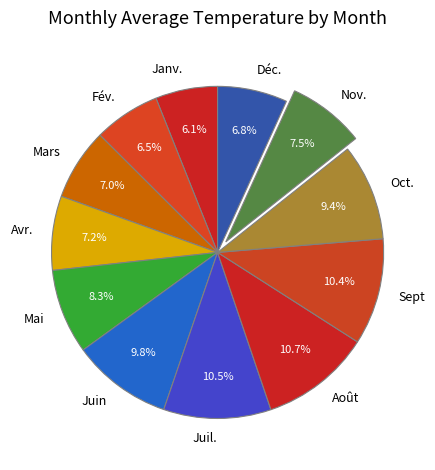

Does Nov. represent more than half of the total?

No